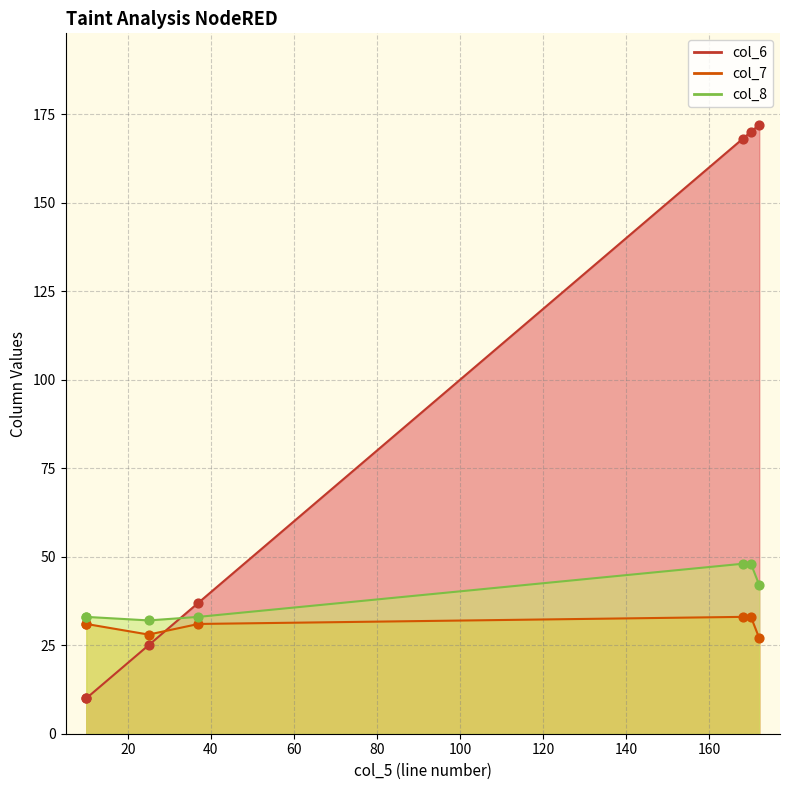

At how many categories does at least one series exceed 46?

3